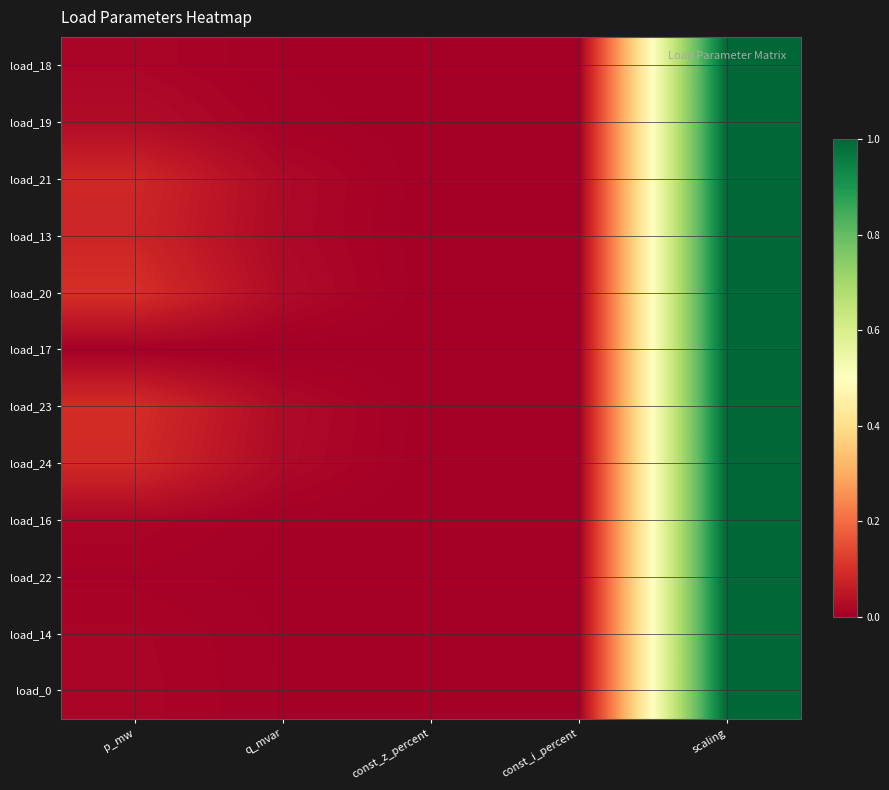

At which category does the chart reach its minimum across all series?

const_z_percent